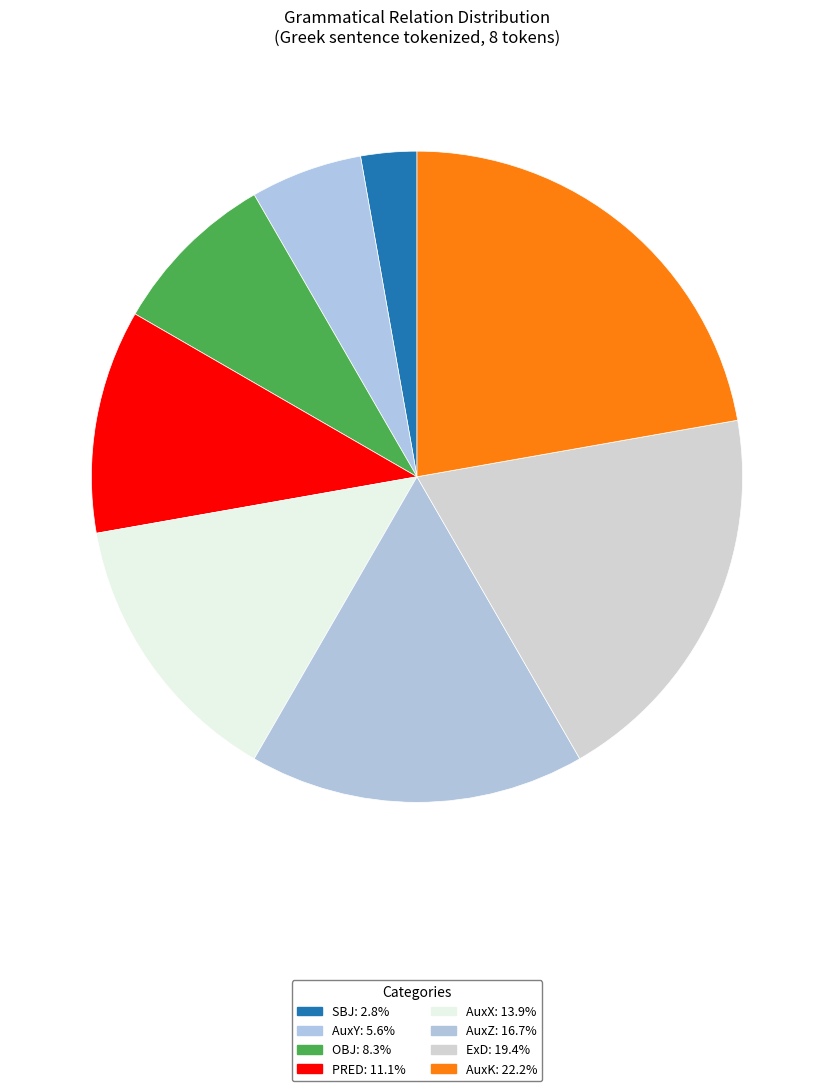

How many segments does this pie chart have?

8